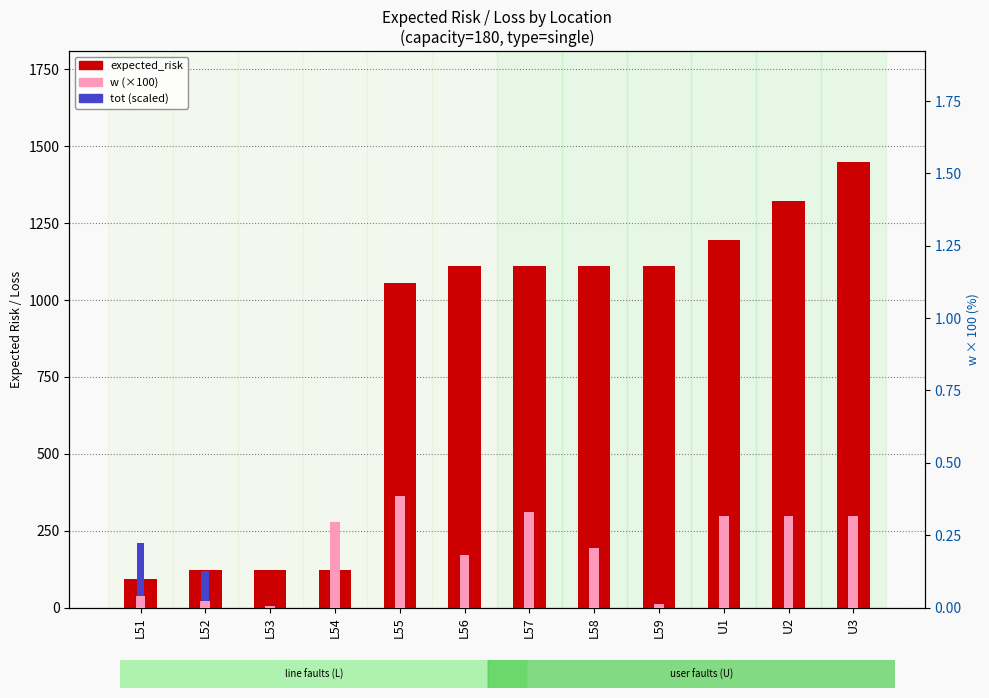

Which series has the largest total across all categories?

expected_risk